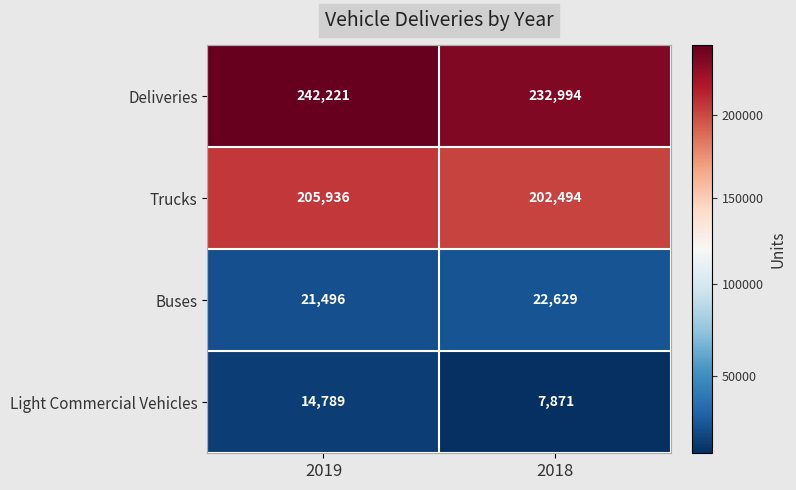

Reading right to left, extract all data points from this chart.

Deliveries: 232994	242221
Trucks: 202494	205936
Buses: 22629	21496
Light Commercial Vehicles: 7871	14789